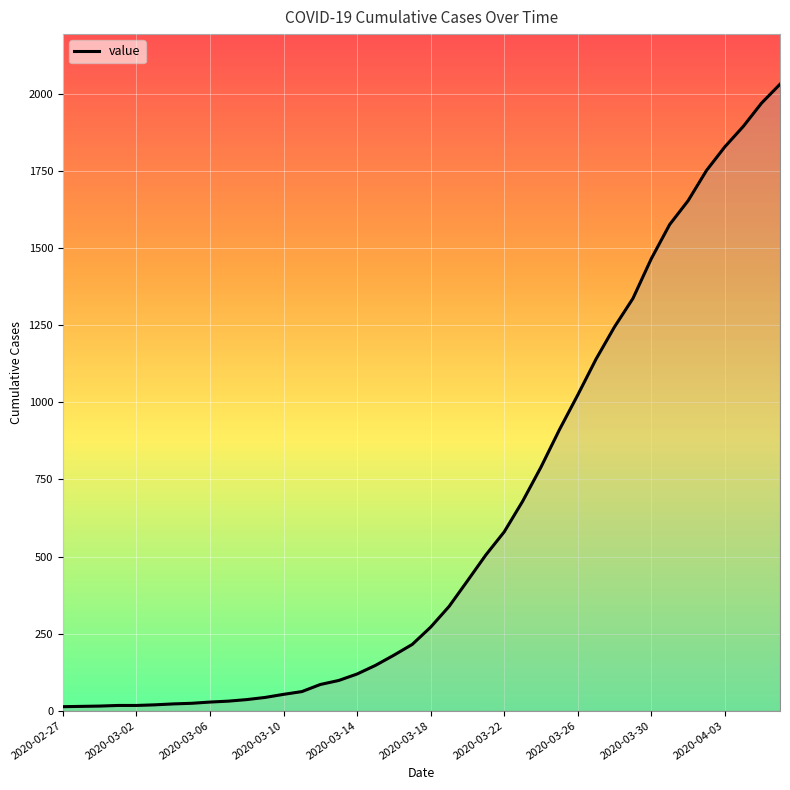

What is the greatest value displayed?

2032